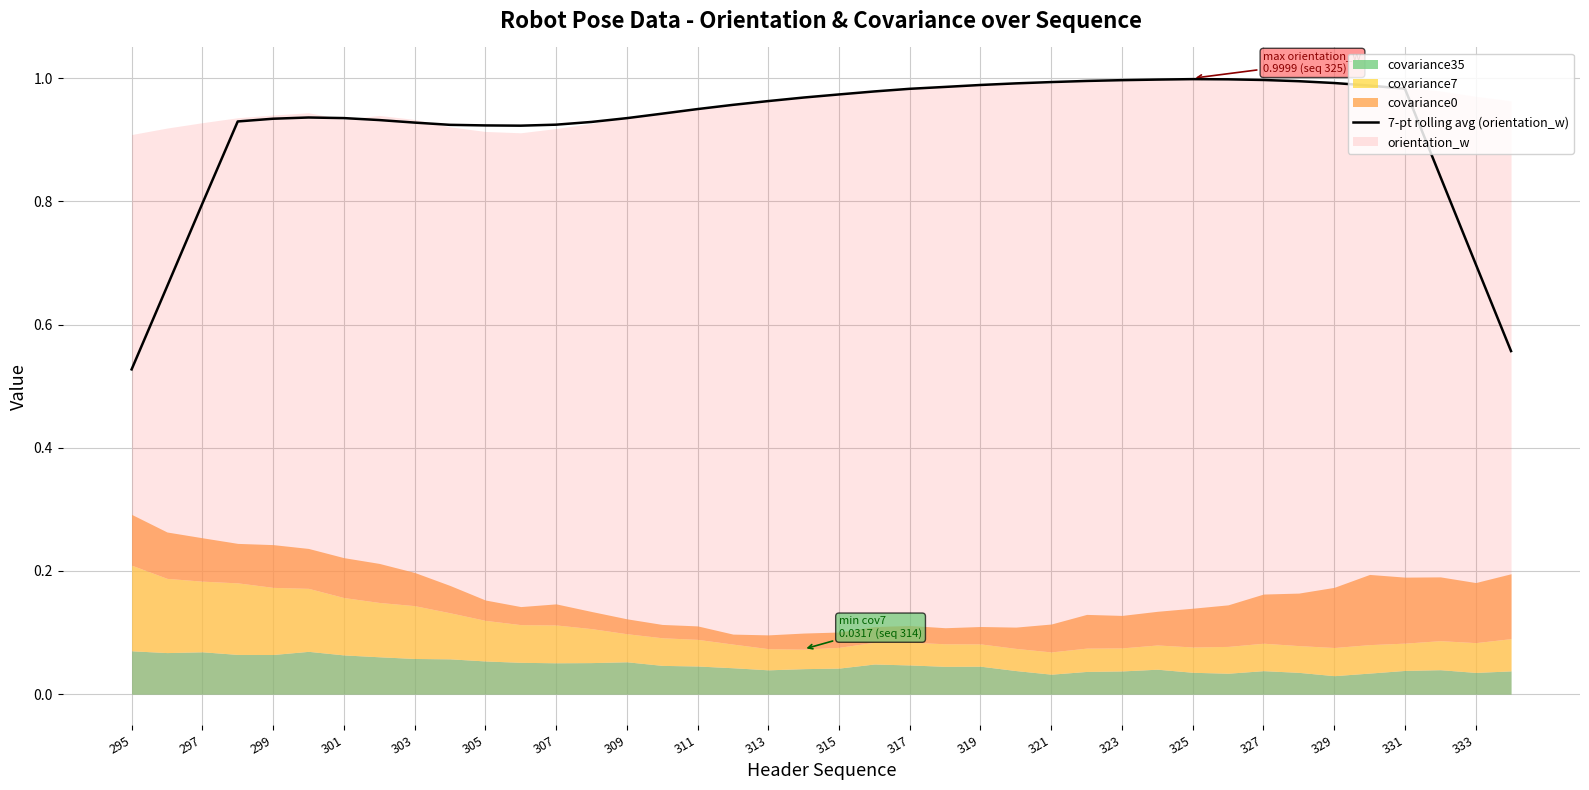

Reading left to right, extract all data points from this chart.

0.5	0.7	0.8	0.9	0.9	0.9	0.9	0.9	0.9	0.9	0.9	0.9	0.9	0.9	0.9	0.9	0.9	1.0	1.0	1.0	1.0	1.0	1.0	1.0	1.0	1.0	1.0	1.0	1.0	1.0	1.0	1.0	1.0	1.0	1.0	1.0	1.0	0.8	0.7	0.6